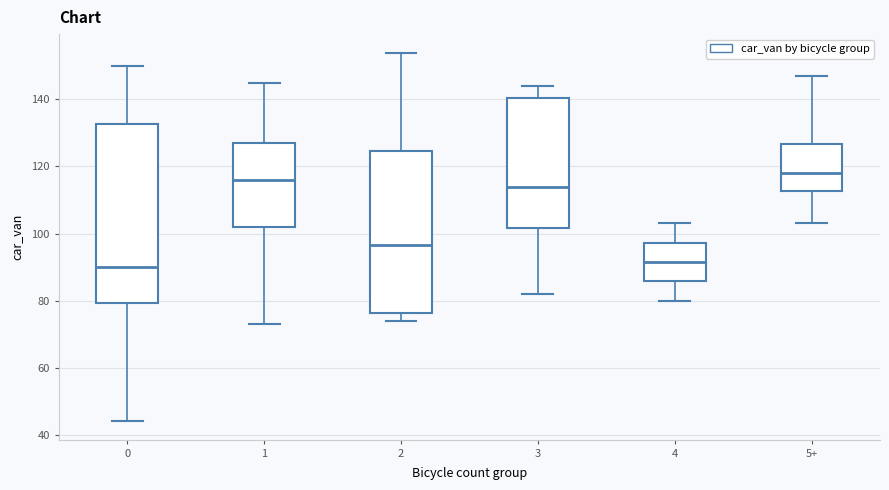

Reading left to right, transcribe this box plot: for each box, give where its median line is, the range the box spans, and where its two whiskers end, as read against the y-axis. The values are not printed on the chart, so give them approximately, as read against the axis.

0: median 90, box 80 to 132, whiskers 44 to 150
1: median 116, box 102 to 128, whiskers 74 to 146
2: median 96, box 76 to 124, whiskers 74 to 154
3: median 114, box 102 to 140, whiskers 82 to 144
4: median 92, box 86 to 98, whiskers 80 to 104
5+: median 118, box 112 to 126, whiskers 104 to 148